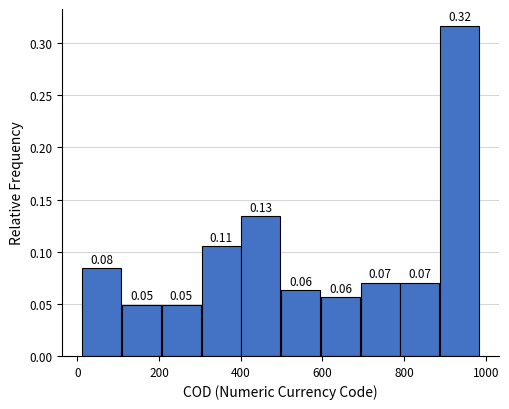

Over which range of the x-axis is the bar tallest?

880 to 980